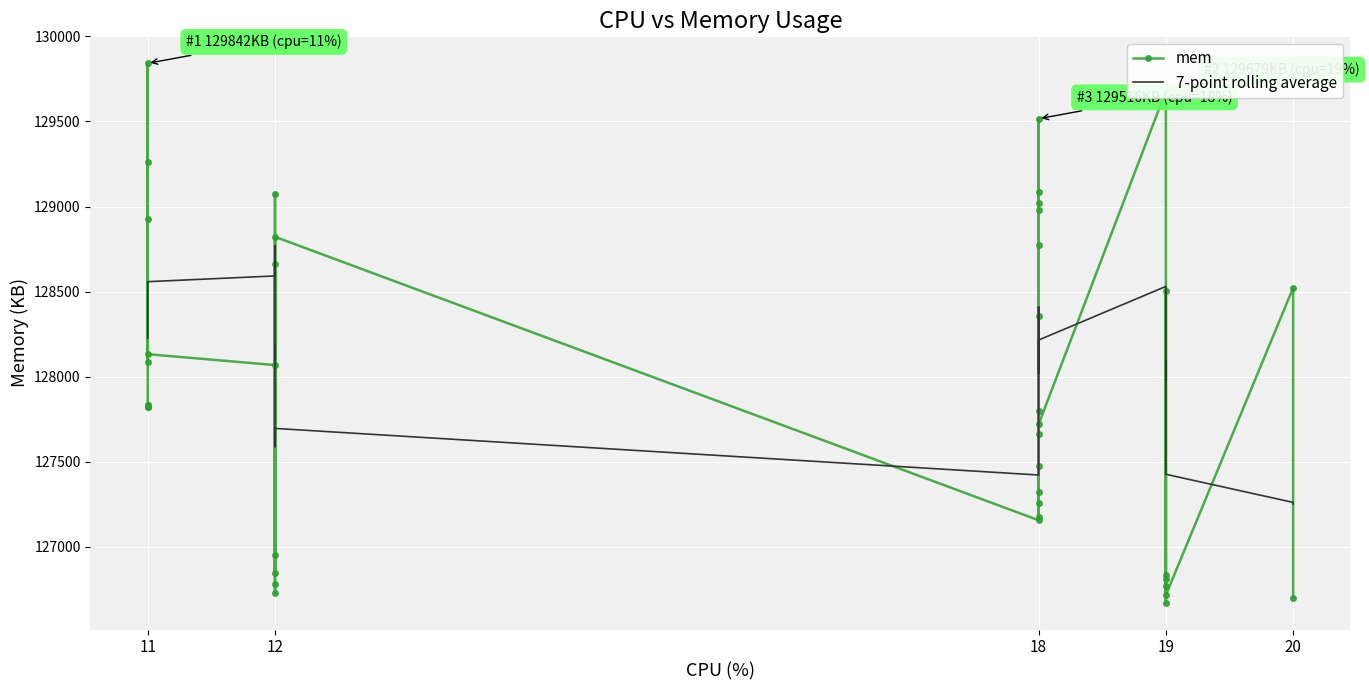

How many interior local peaks (higher than both neighbors) does the data have?

15